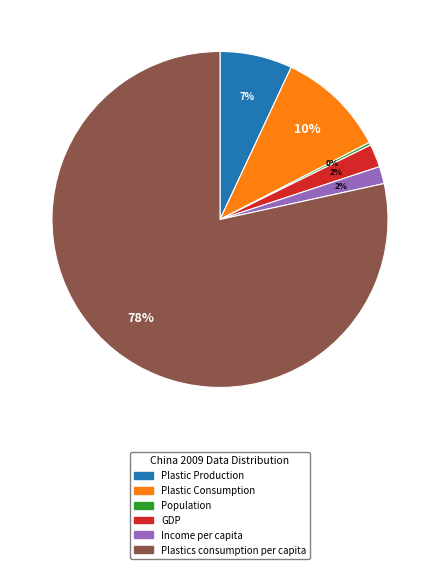

The Plastic Production slice represents 1% of the pie. True or false?

False